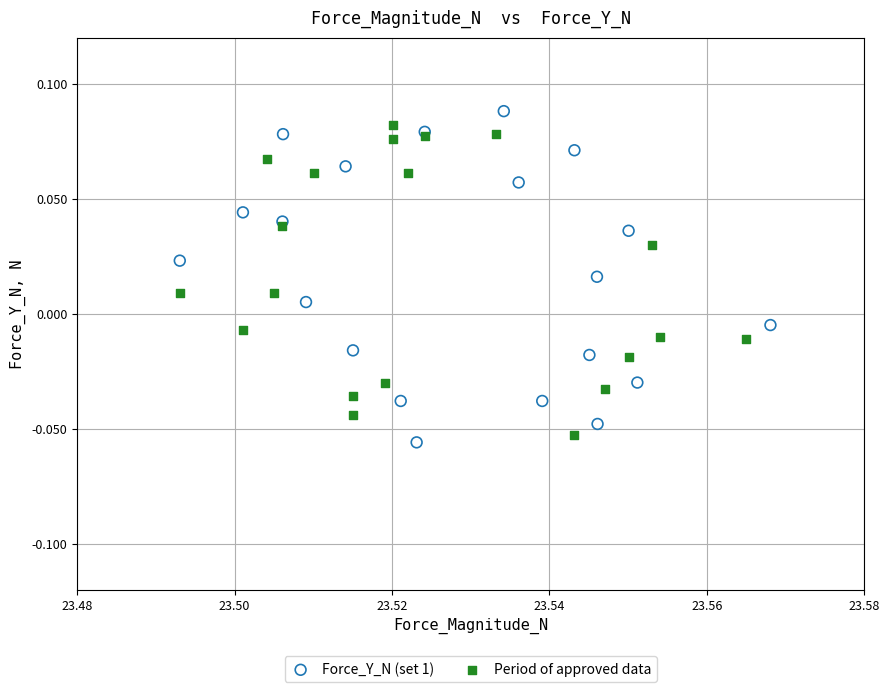

Which series contains the lowest Y value?

Force_Y_N (set 1)